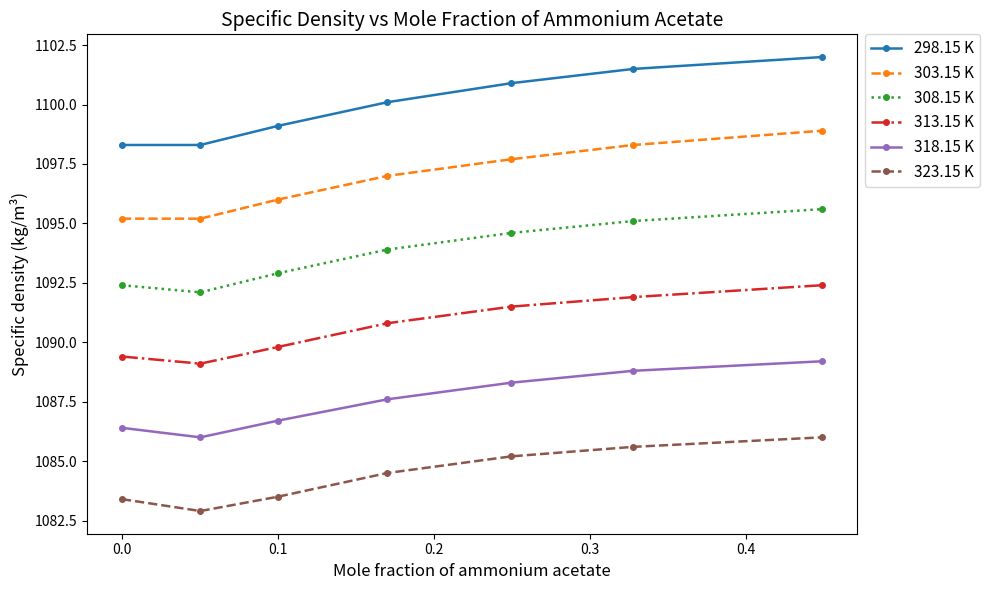

Does the chart have visible grid lines?

No